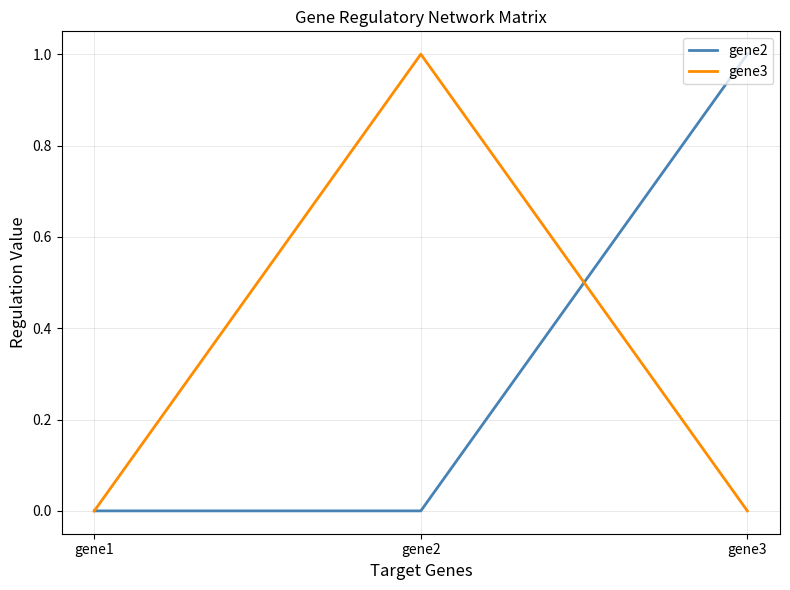

What is the greatest value displayed?

1